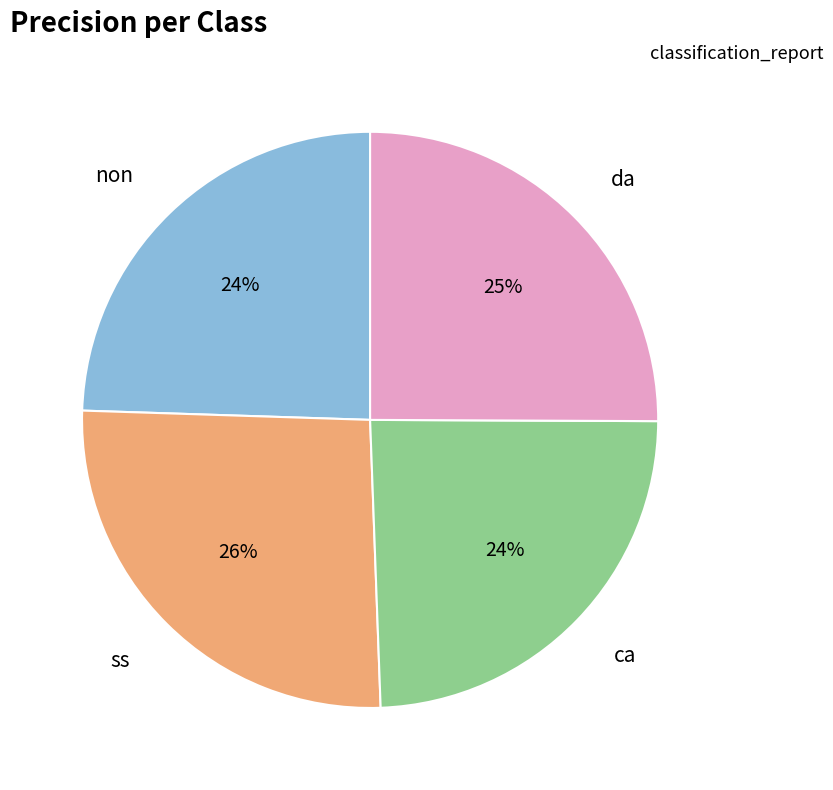

Is there a majority slice in this chart?

No